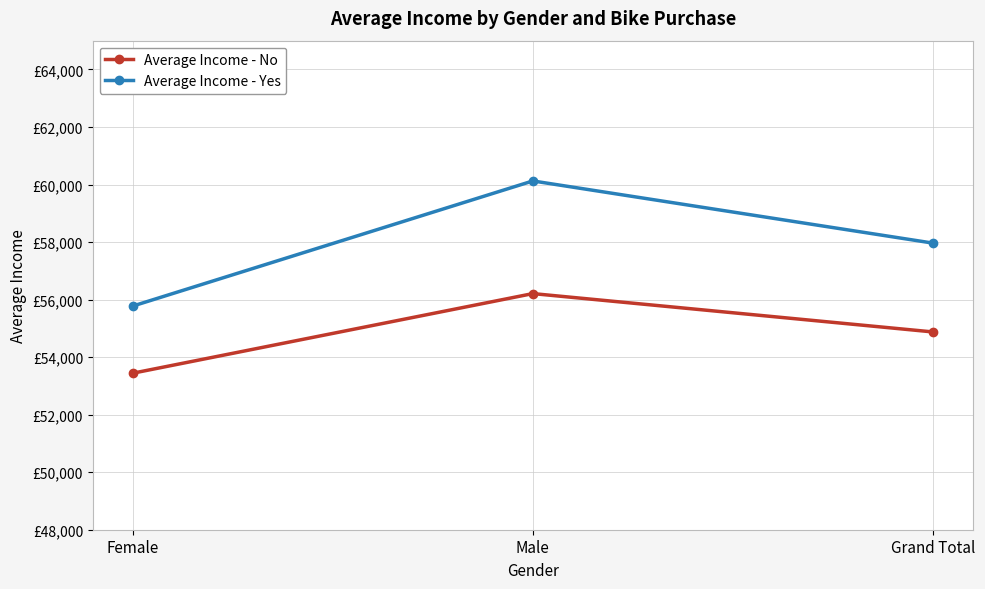

List the series in order of their peak value, highest first.

Average Income - Yes, Average Income - No